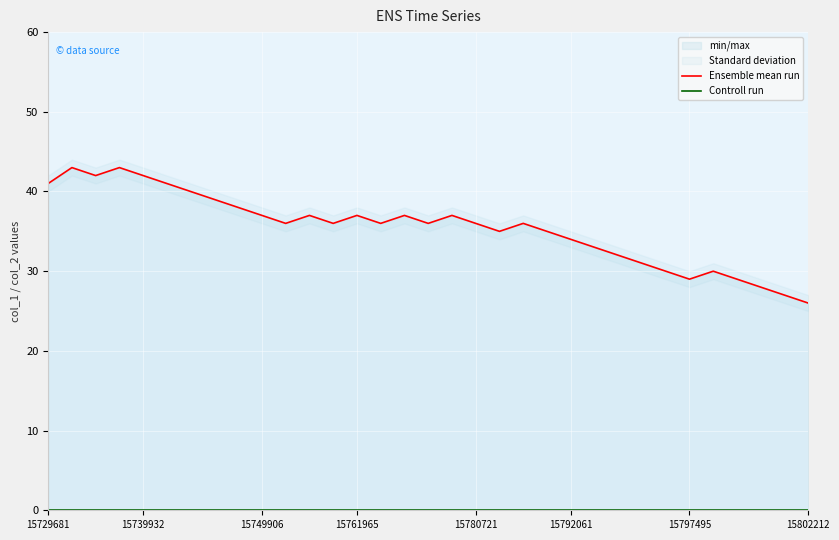

At 15792061, list the series in order from smallest to largest.

Controll run, Ensemble mean run